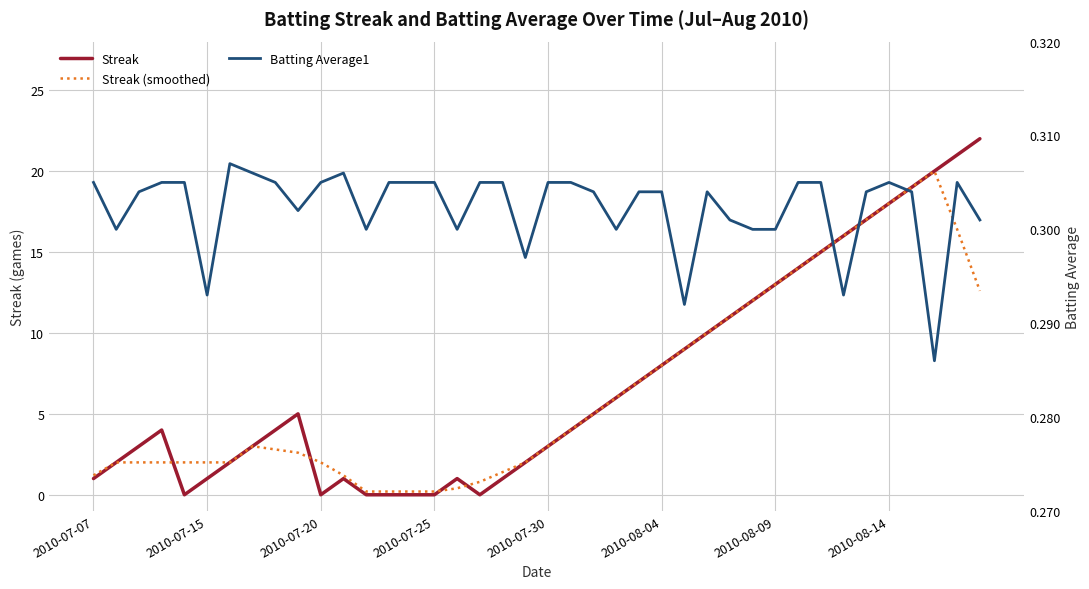

True or false: Streak has more than 2 interior local peaks.

True